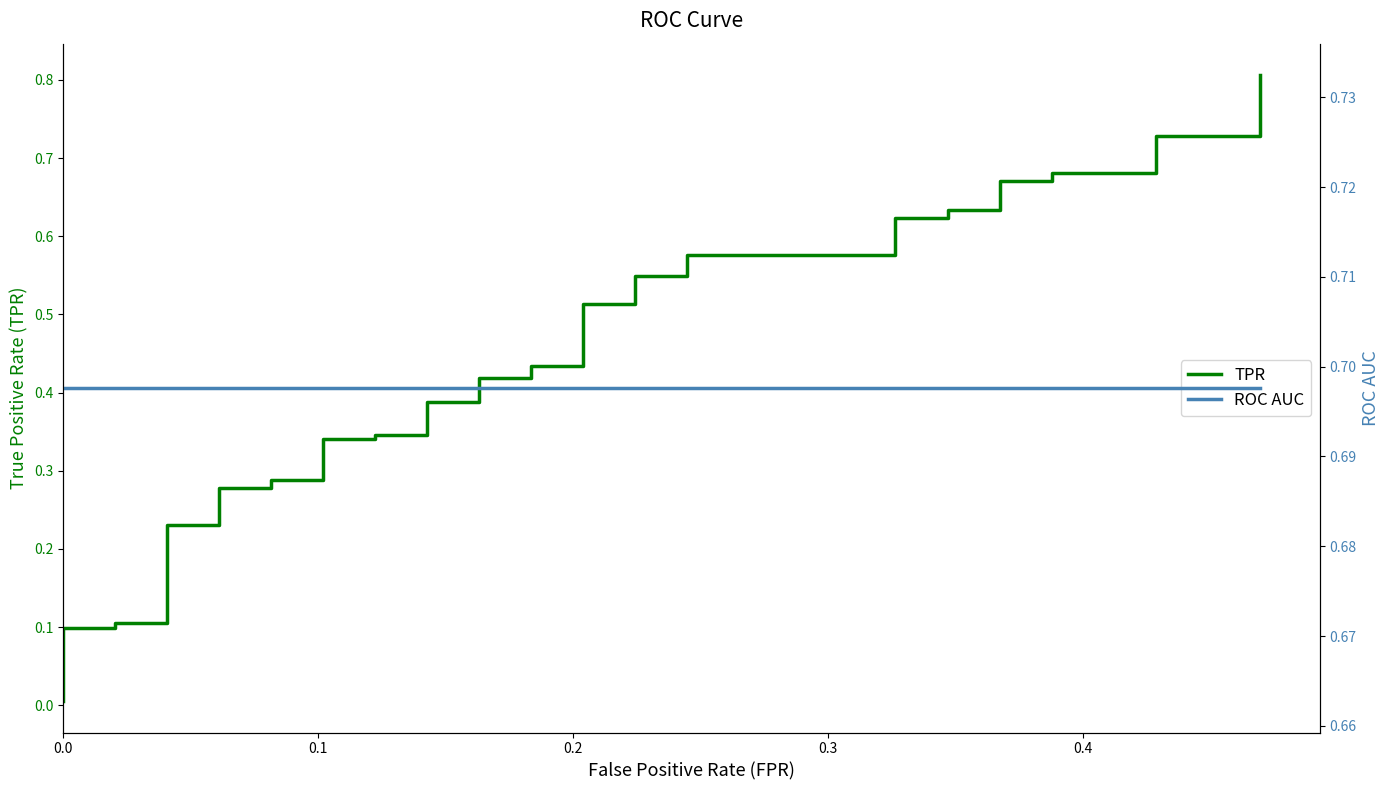

What is the difference between the maximum and second lowest values in the TPR series?

0.8